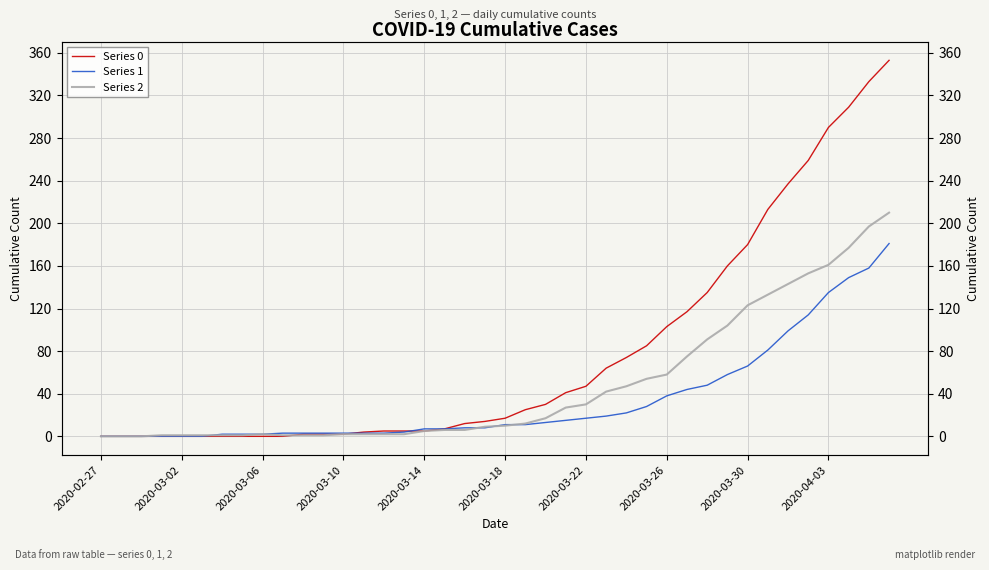

Reading left to right, what are all the values shown in this chart?

Series 0: 0	0	0	0	0	0	0	0	0	0	2	2	2	4	5	5	5	7	12	14	17	25	30	41	47	64	74	85	103	117	135	160	180	213	237	259	290	309	333	353
Series 1: 0	0	0	0	0	0	2	2	2	3	3	3	3	3	3	4	7	7	8	8	11	11	13	15	17	19	22	28	38	44	48	58	66	81	99	114	135	149	158	181
Series 2: 0	0	0	1	1	1	1	1	2	1	1	1	2	2	2	2	5	6	6	9	10	12	17	27	30	42	47	54	58	75	91	104	123	133	143	153	161	177	197	210